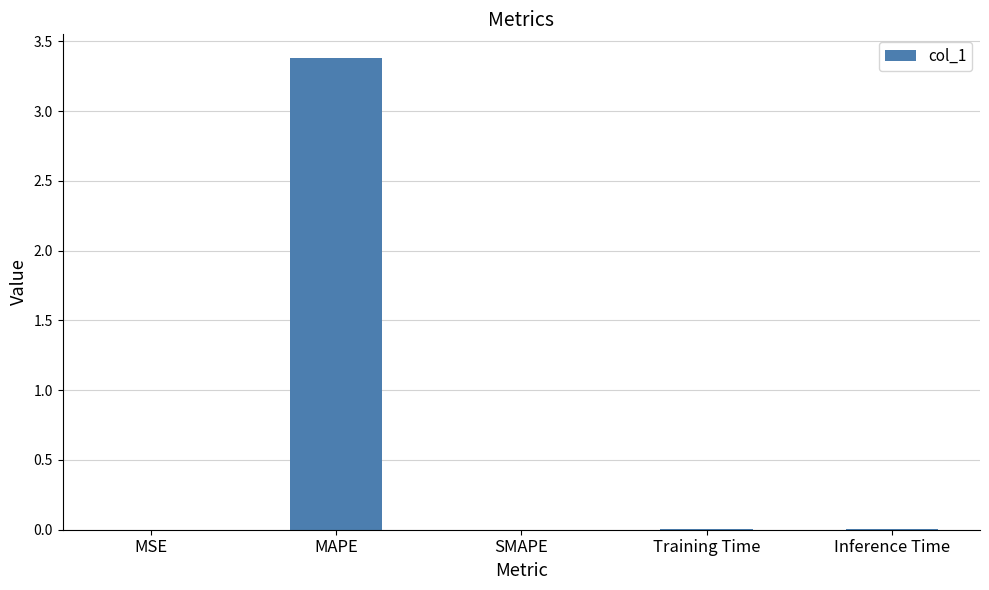

What is the greatest value displayed?

3.4